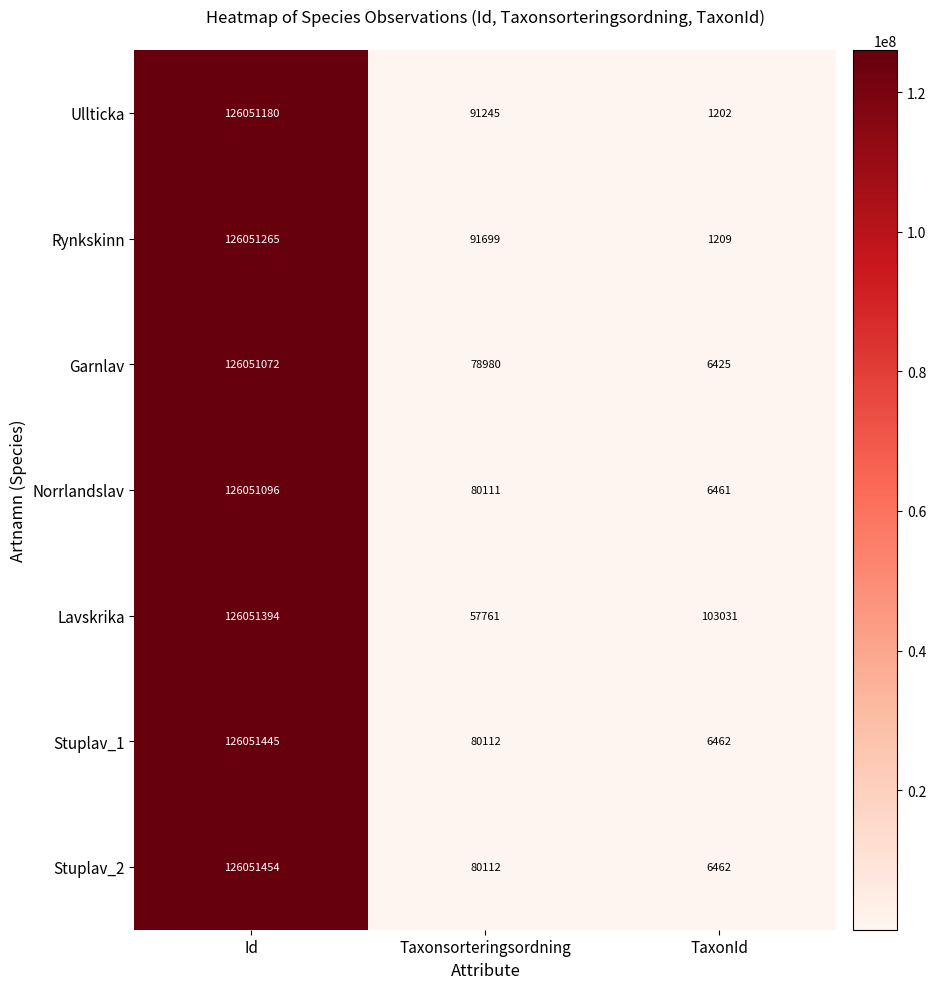

Reading left to right, what are all the values shown in this chart?

Ullticka: Id=126051180	Taxonsorteringsordning=91245	TaxonId=1202
Rynkskinn: Id=126051265	Taxonsorteringsordning=91699	TaxonId=1209
Garnlav: Id=126051072	Taxonsorteringsordning=78980	TaxonId=6425
Norrlandslav: Id=126051096	Taxonsorteringsordning=80111	TaxonId=6461
Lavskrika: Id=126051394	Taxonsorteringsordning=57761	TaxonId=103031
Stuplav_1: Id=126051445	Taxonsorteringsordning=80112	TaxonId=6462
Stuplav_2: Id=126051454	Taxonsorteringsordning=80112	TaxonId=6462